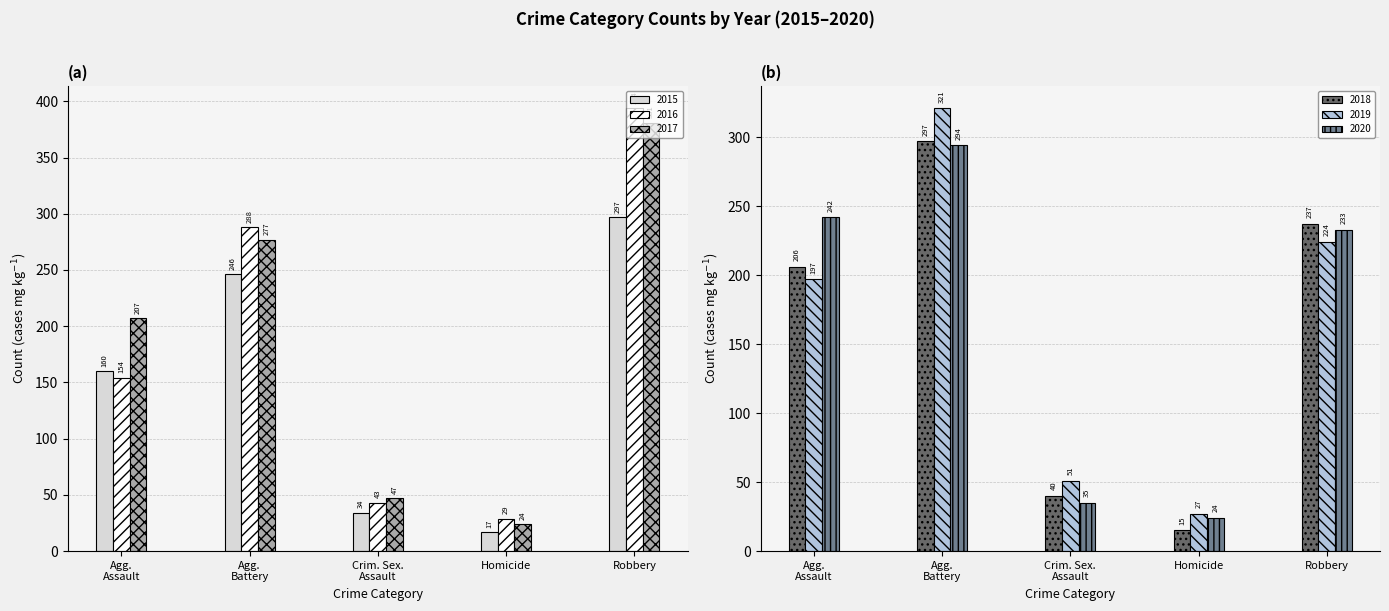

What is the maximum value shown in the chart?

394